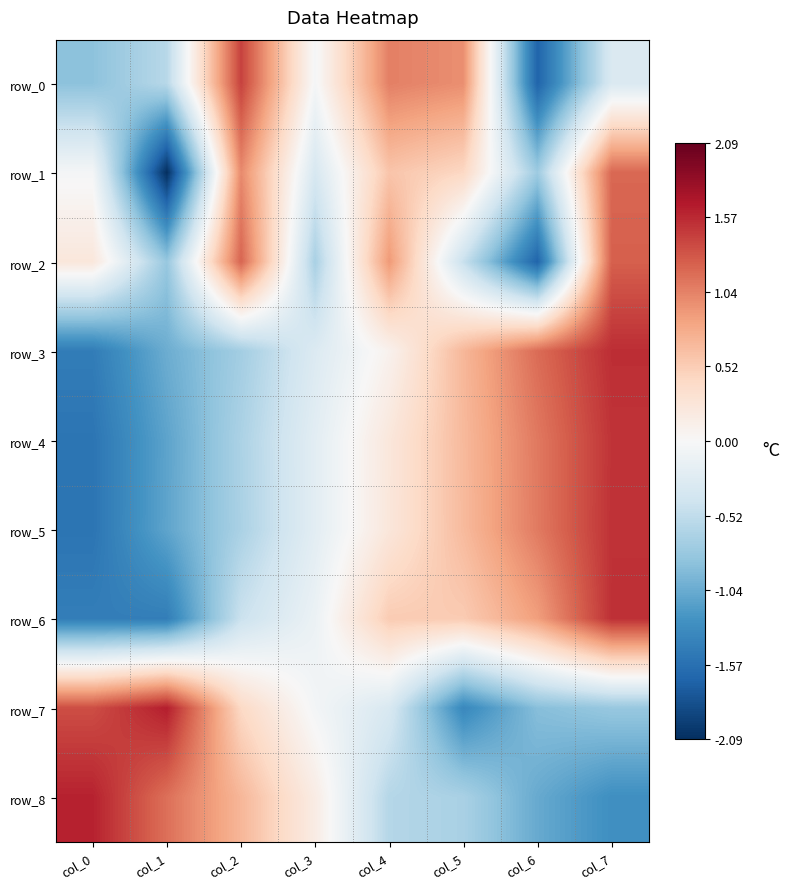

What is the difference between the maximum and minimum values in the row_7 series?

3.0